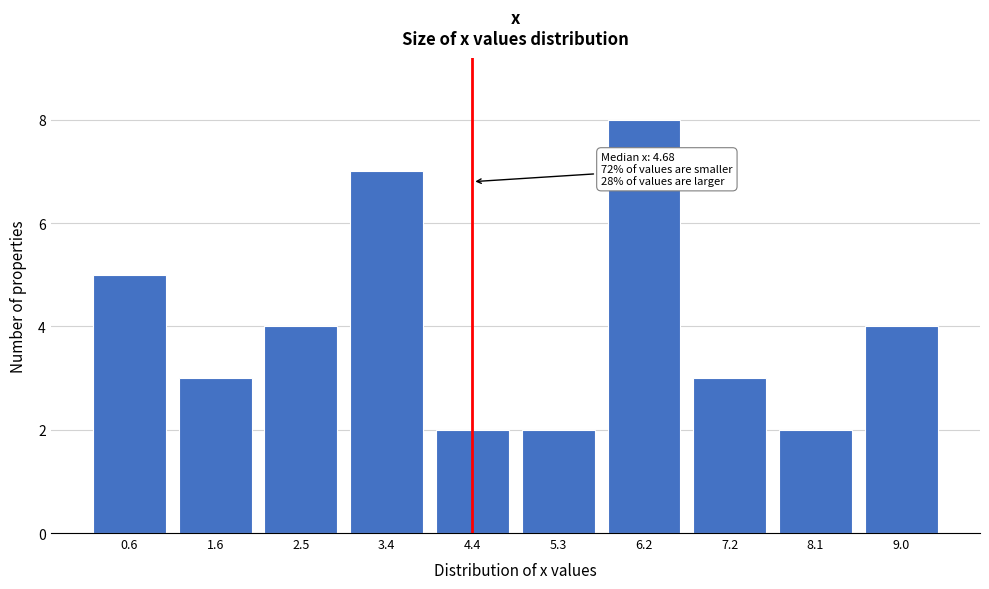

Reading left to right, list all the values displayed in this chart.

5	3	4	7	2	2	8	3	2	4